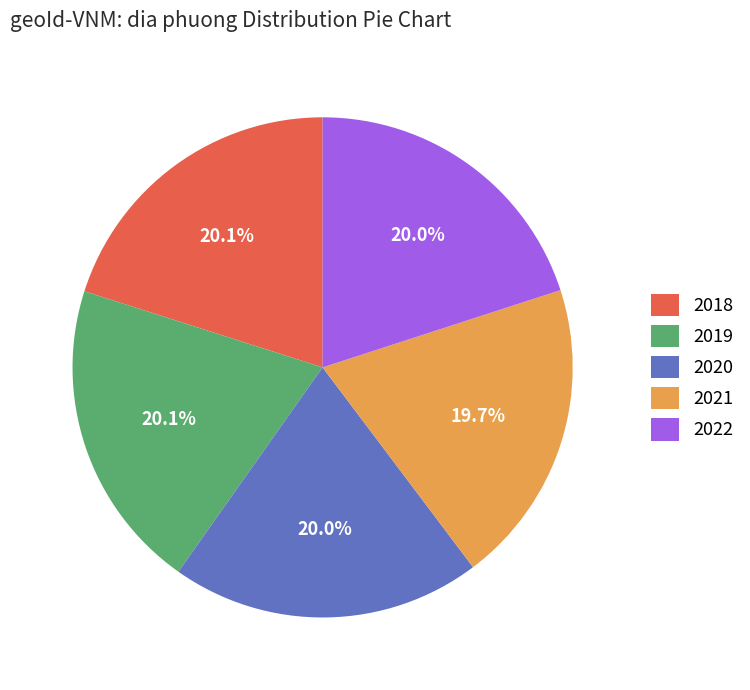

Approximately how many times larger is the value at 2020 compared to 2019?

1.0